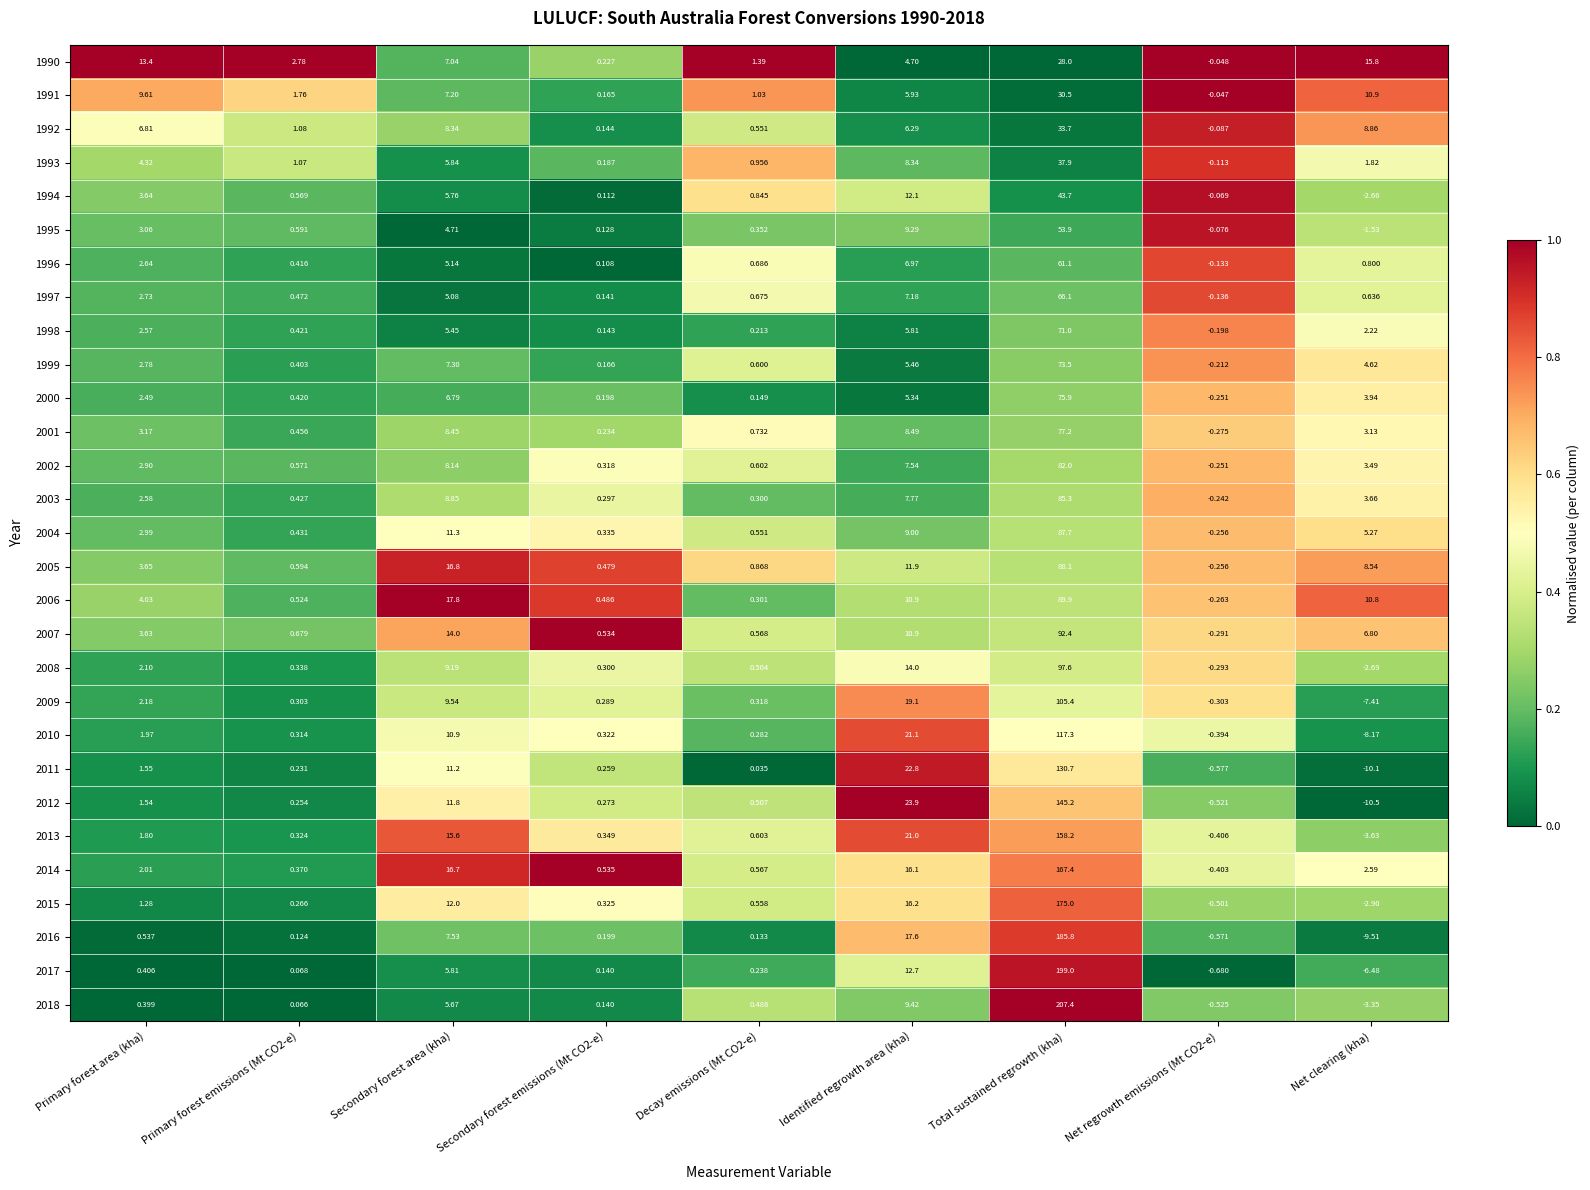

At which category is the sum across all series the highest?

Total sustained regrowth (kha)